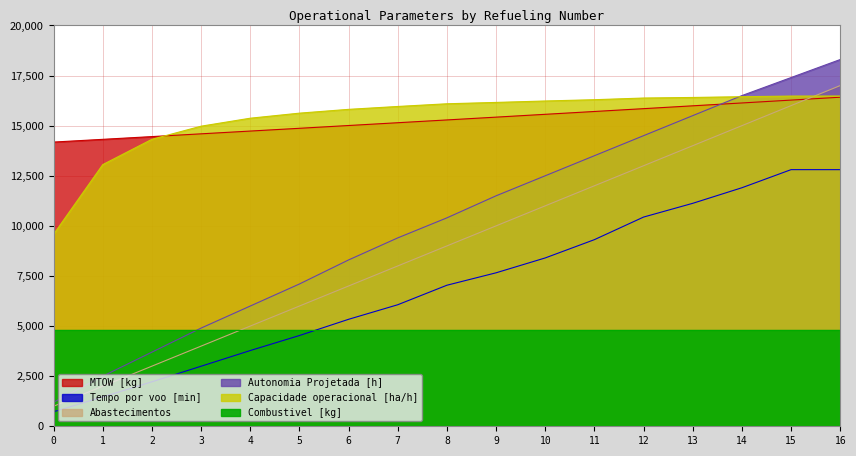

What is the difference between the maximum and minimum values in the Capacidade operacional [ha/h] series?

6895.0